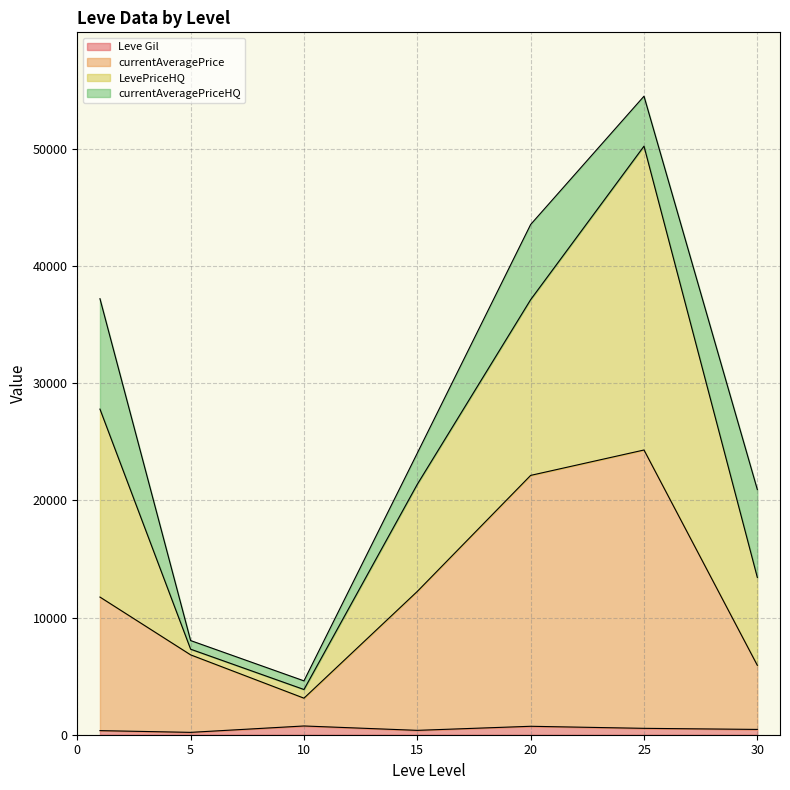

At which category is the sum across all series the highest?

25